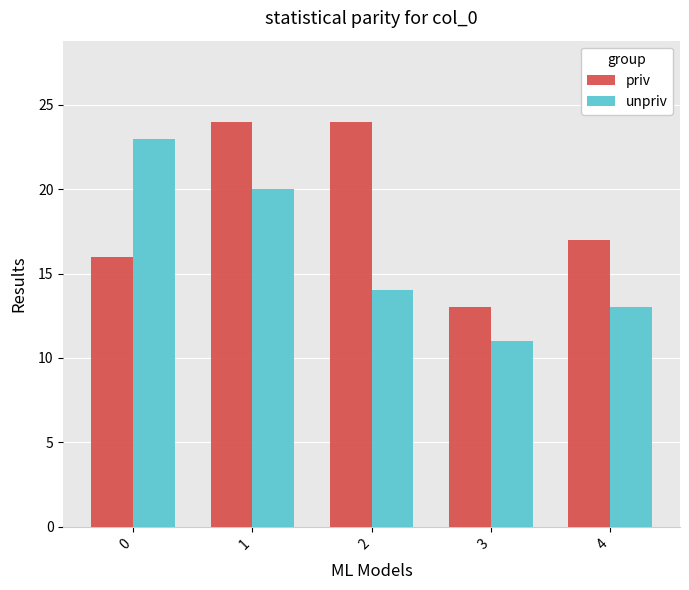

What is the value of the priv bar at the 5th from the left?

17